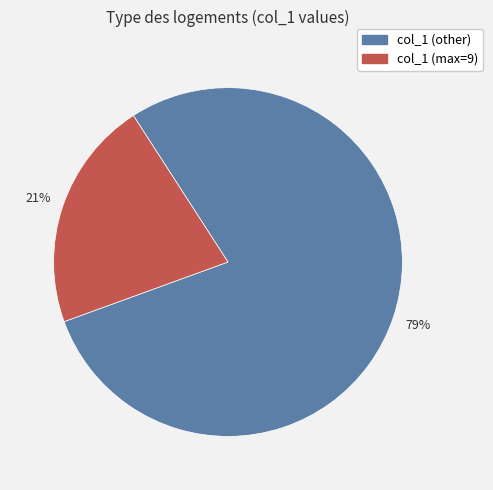

To the nearest percent, what is the average slice percentage?

50%